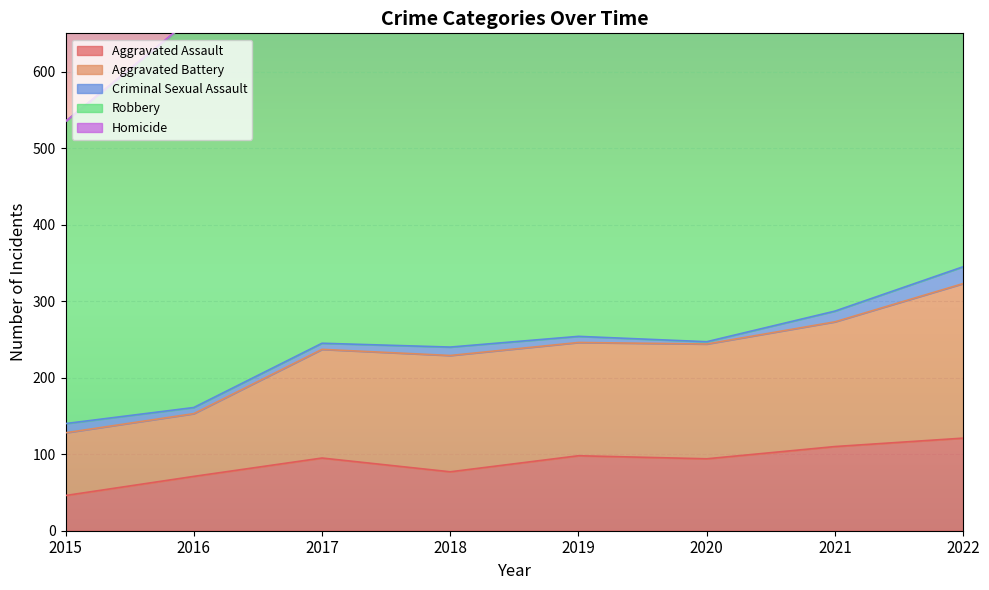

True or false: Aggravated Assault and Homicide intersect in this chart.

False